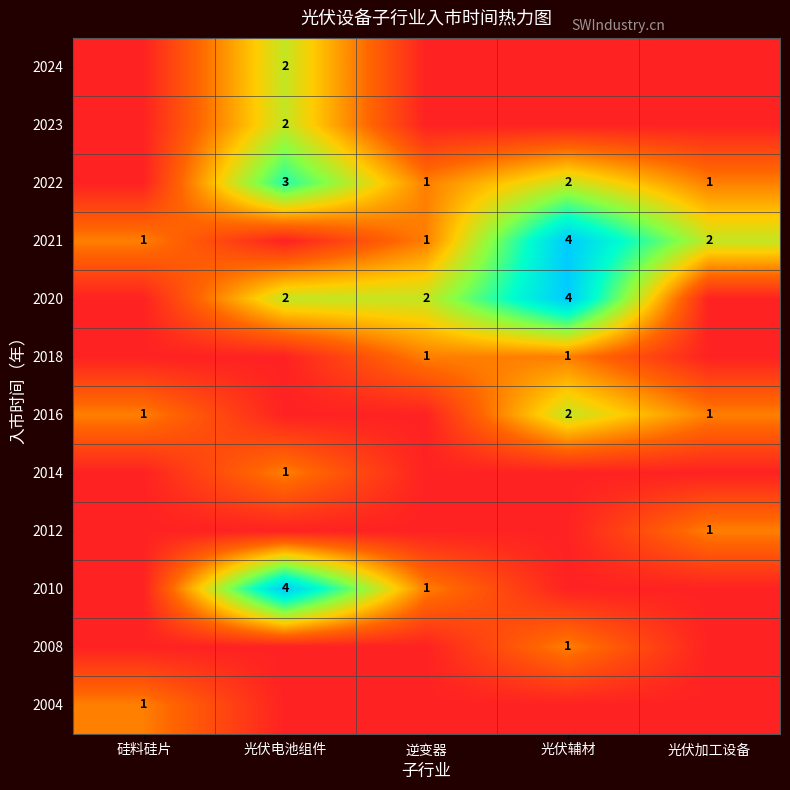

The 2021 series shows 2 at 逆变器. True or false?

False